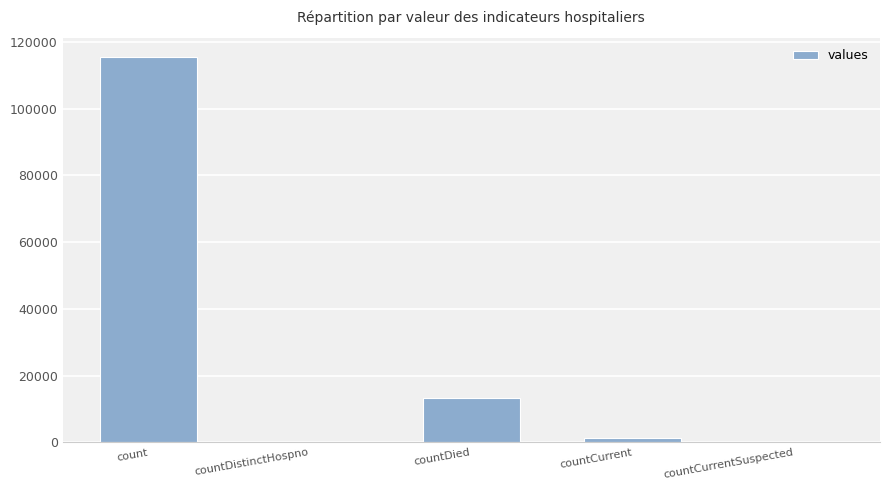

What is the greatest value displayed?

115379